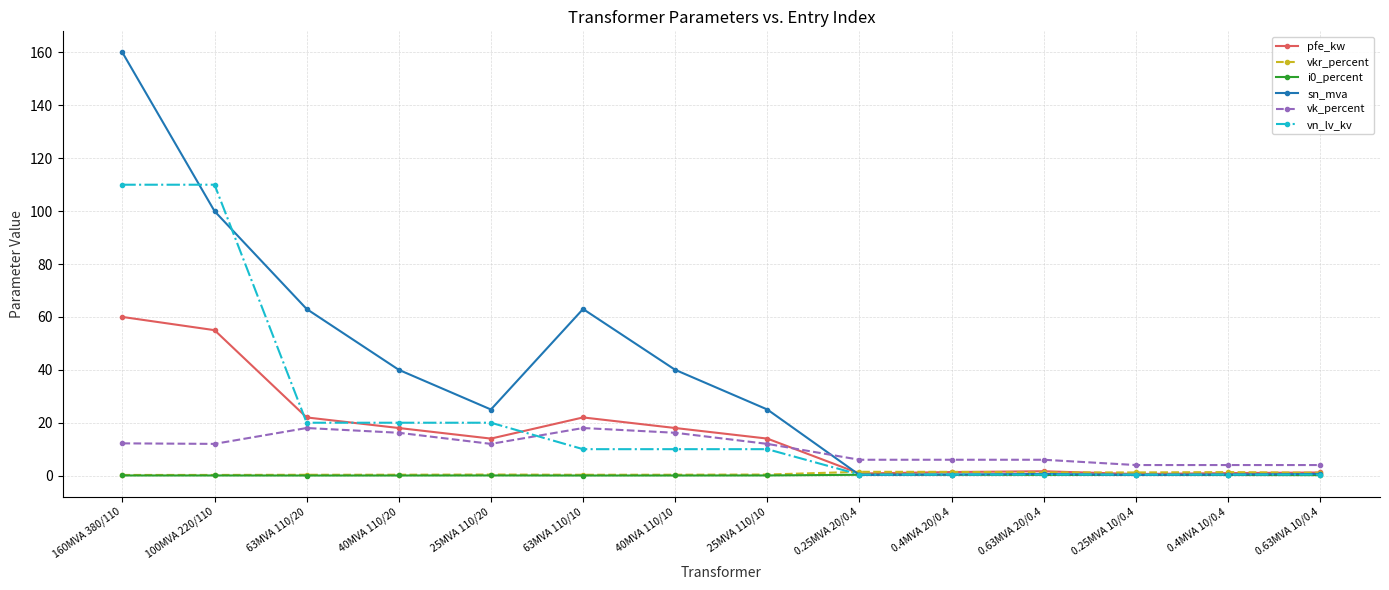

At how many categories does at least one series exceed 29?

6